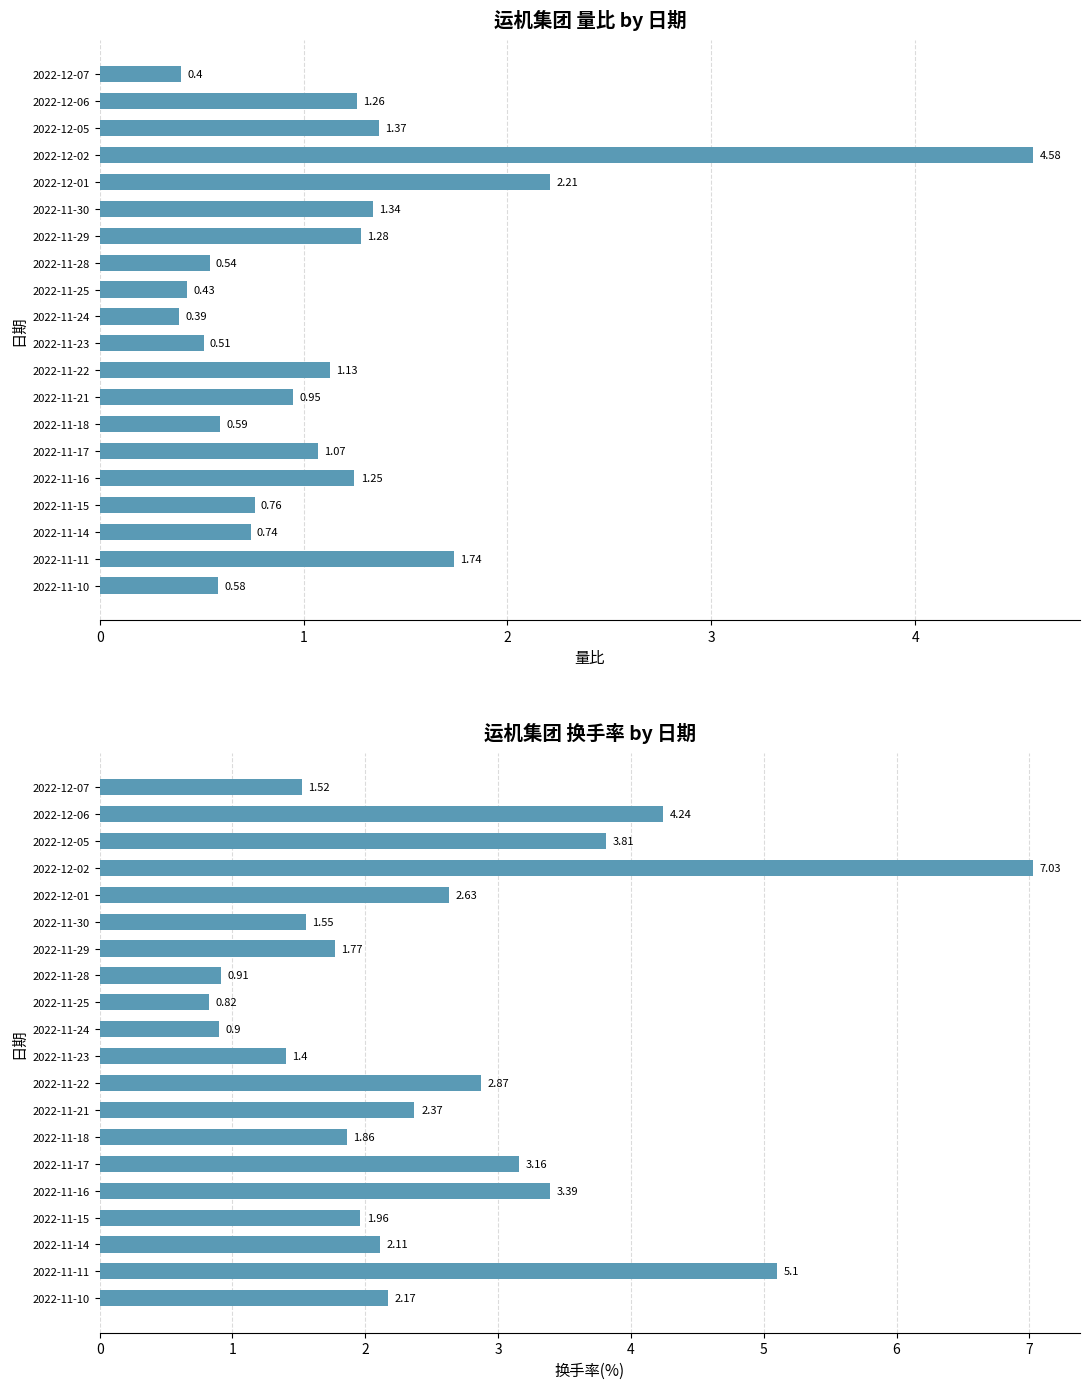

What is the difference between the maximum and second lowest values in the 量比 series?

4.2